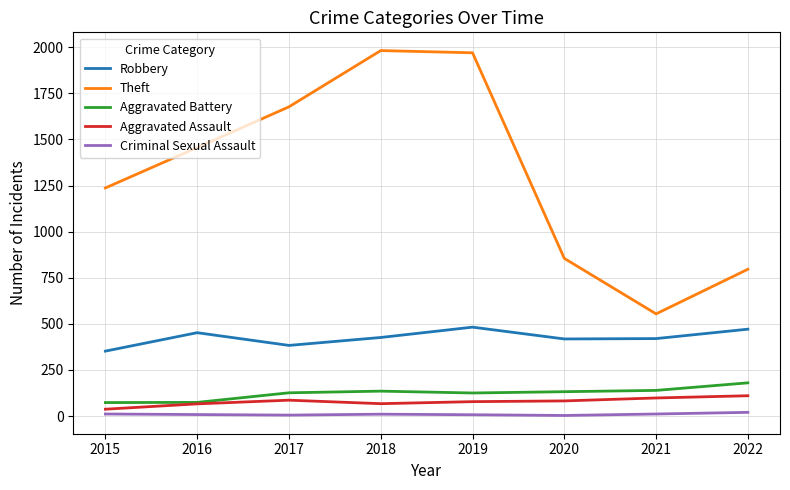

What is the highest value of the Aggravated Battery series?

180